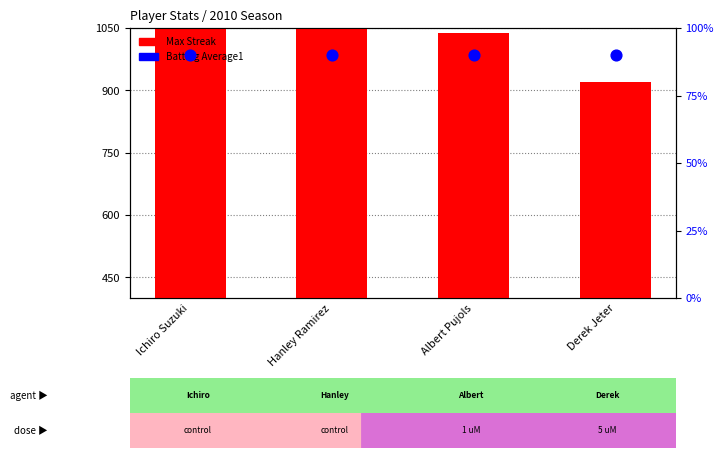

Is the value of Batting Average1 at Derek Jeter greater than the value of Max Streak at Ichiro Suzuki?

No